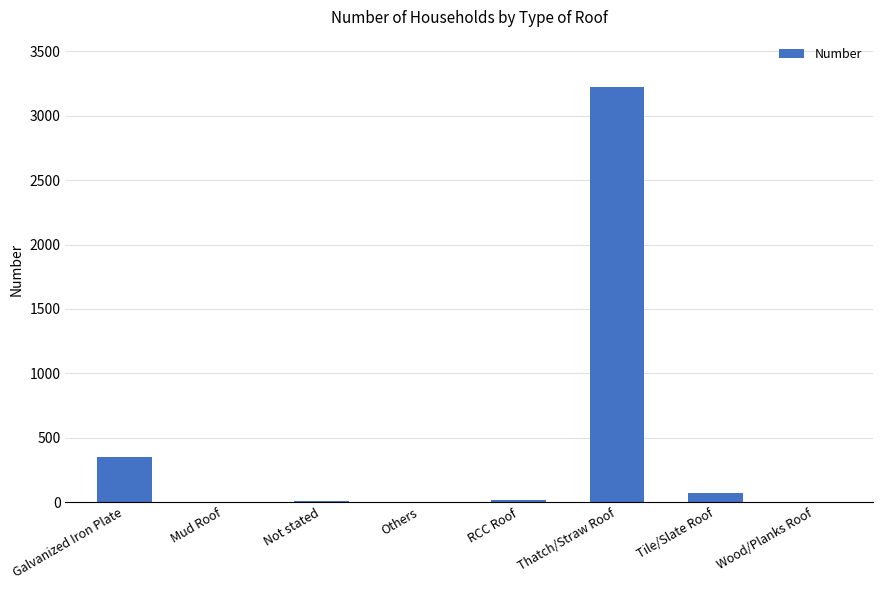

Does the chart contain stacked bars?

No